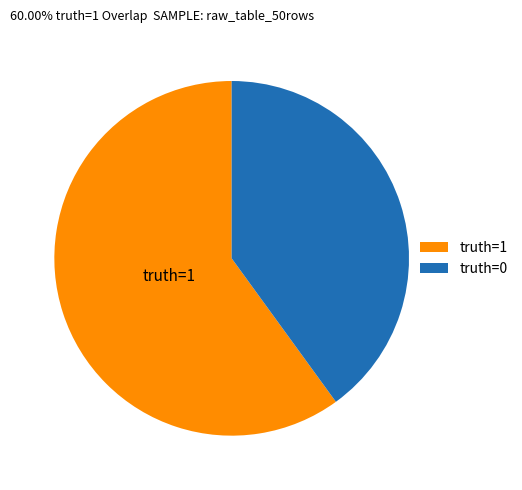

True or false: truth=1 accounts for 60% of the total.

True